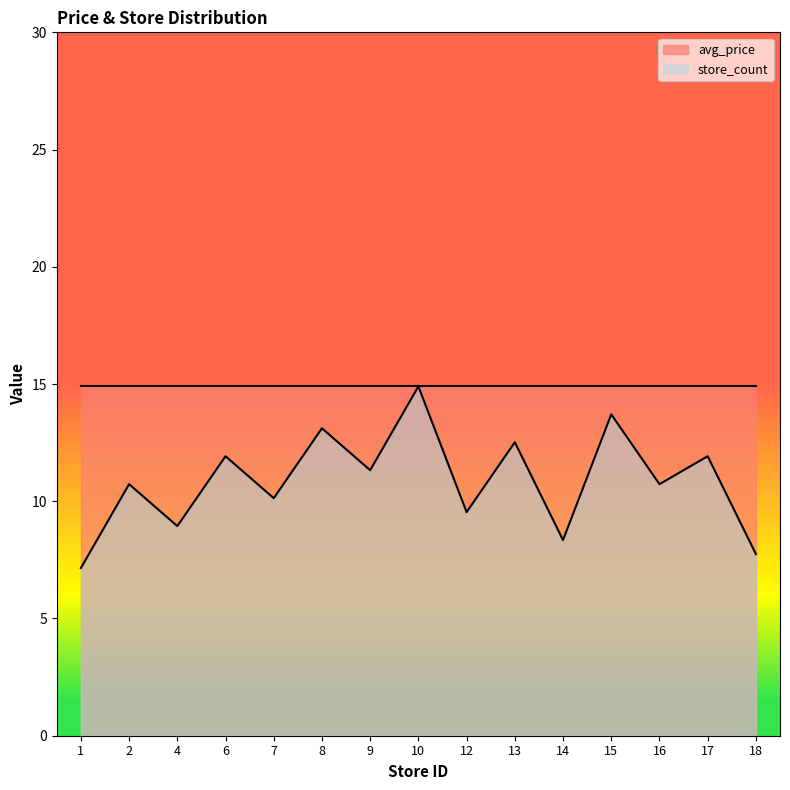

Reading right to left, extract all data points from this chart.

18=7.7	17=11.9	16=10.7	15=13.7	14=8.3	13=12.5	12=9.5	10=14.9	9=11.3	8=13.1	7=10.1	6=11.9	4=8.9	2=10.7	1=7.2